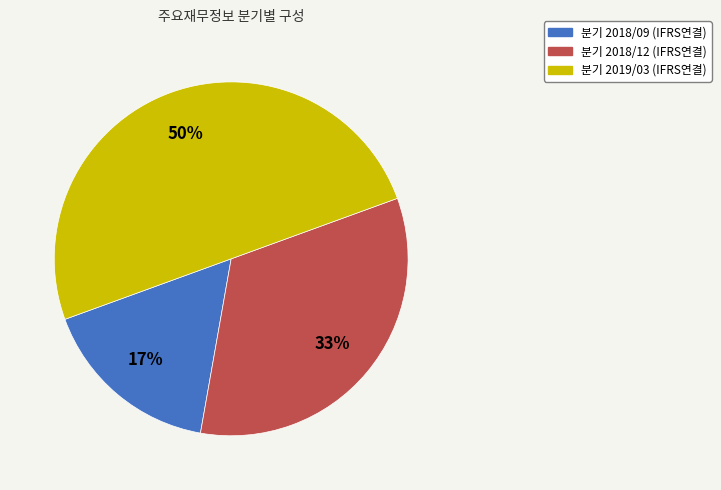

How many segments does this pie chart have?

3